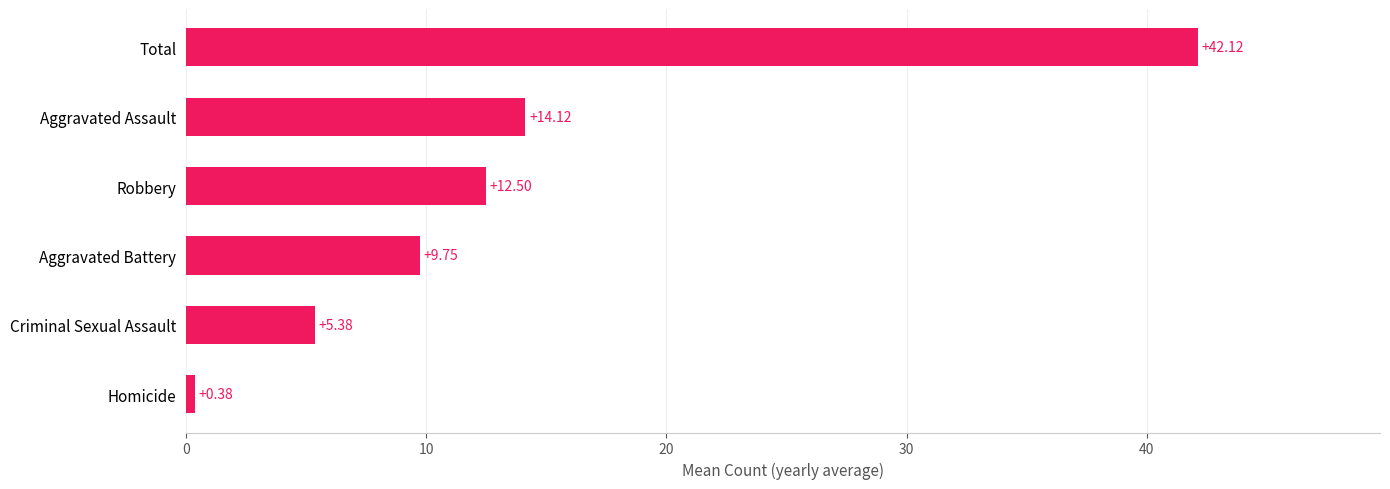

What is the difference between the values at Homicide and Criminal Sexual Assault?

5.0